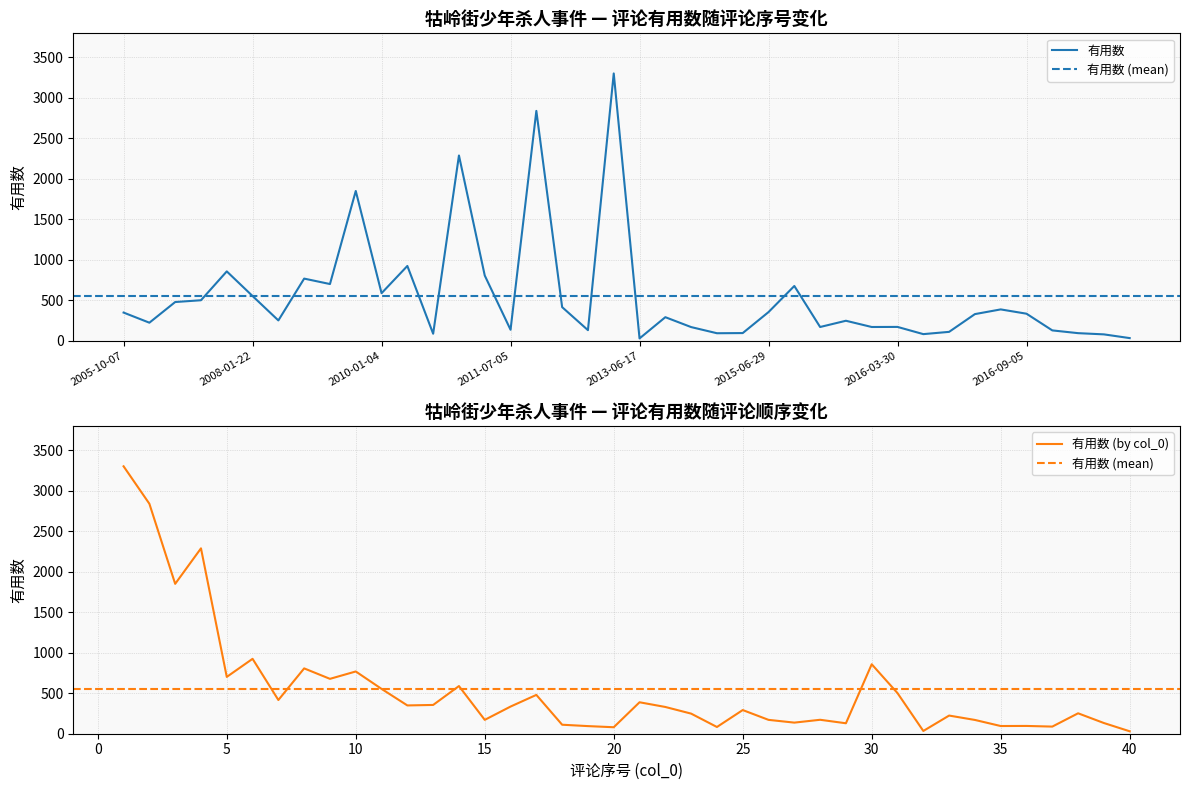

List the labels in order of value, largest first.

2012-05-07, 2011-09-25, 2010-07-16, 2009-10-07, 2010-01-26, 2007-12-16, 2011-06-27, 2009-04-05, 2009-04-18, 2016-03-20, 2010-01-04, 2008-01-22, 2007-08-21, 2006-05-26, 2011-11-11, 2016-05-11, 2015-06-29, 2005-10-07, 2016-09-05, 2016-05-01, 2013-10-02, 2008-05-02, 2016-03-23, 2006-02-04, 2016-03-30, 2016-03-28, 2016-03-20, 2014-10-24, 2011-07-05, 2011-12-28, 2016-11-09, 2016-04-15, 2015-02-19, 2017-04-14, 2014-12-06, 2010-02-02, 2016-04-06, 2017-05-03, 2019-02-22, 2013-06-17